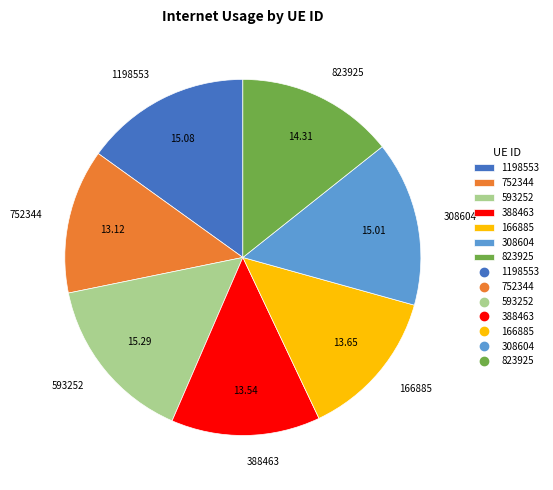

Combined, do 388463 and 823925 account for over 50%?

No